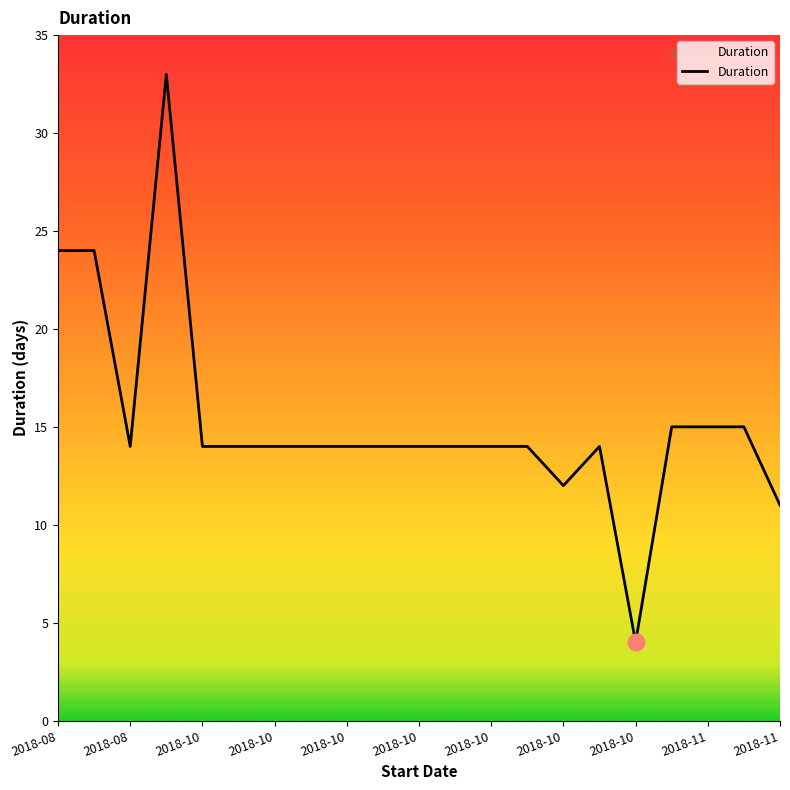

What is the maximum value shown in the chart?

33